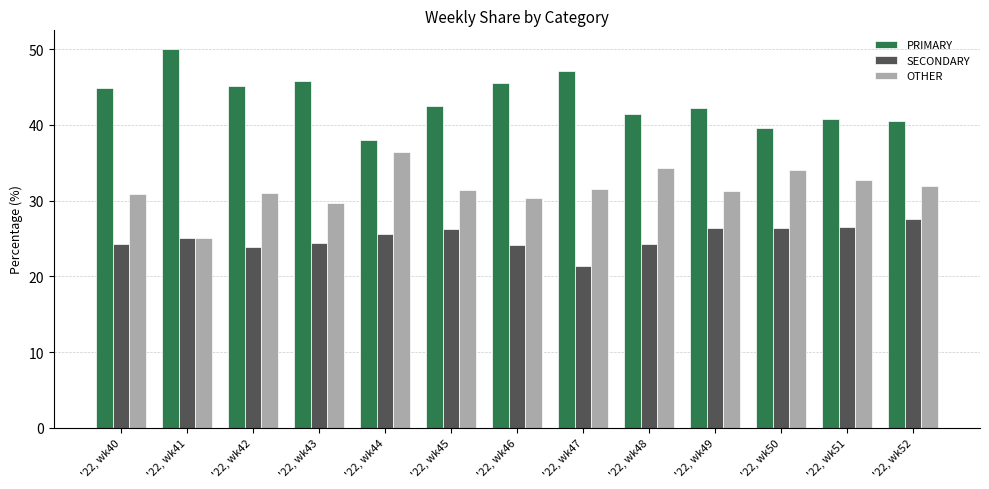

The SECONDARY series shows 26.4 at '22, wk49. True or false?

True